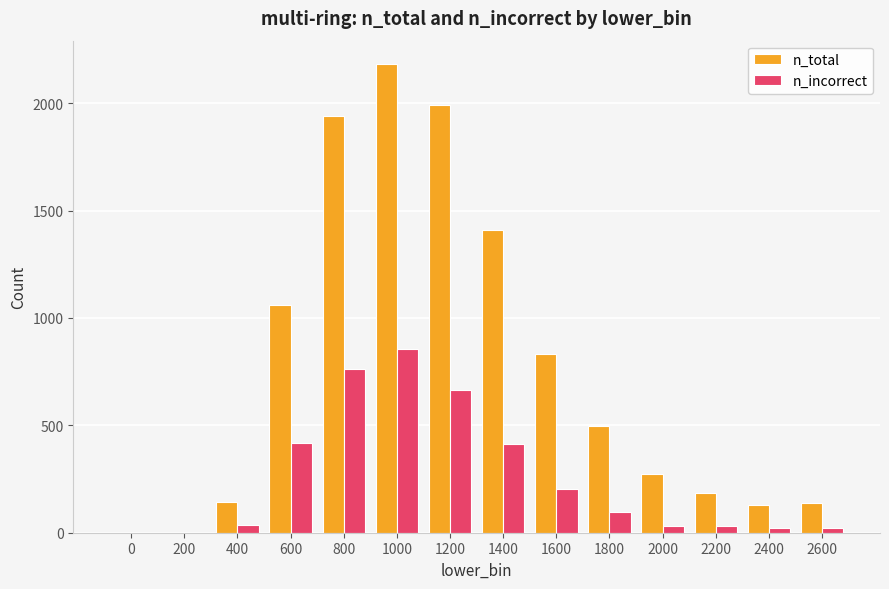

The n_total series shows 2182 at 1000. True or false?

True